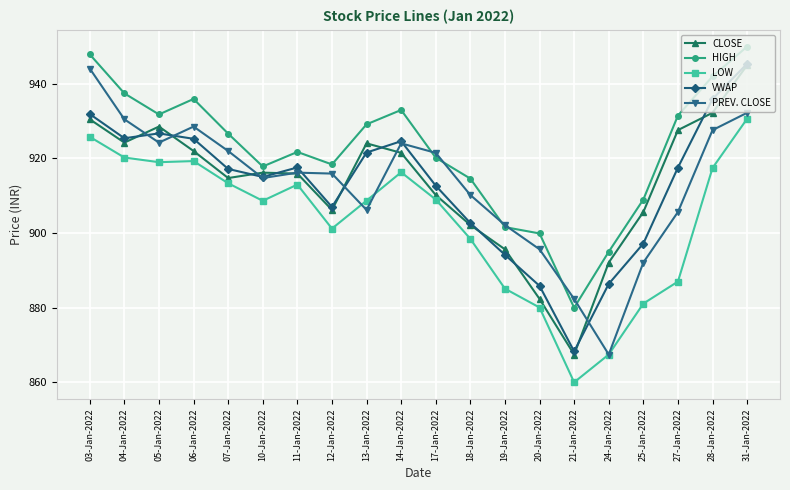

What is the sum of all HIGH values?

18443.7